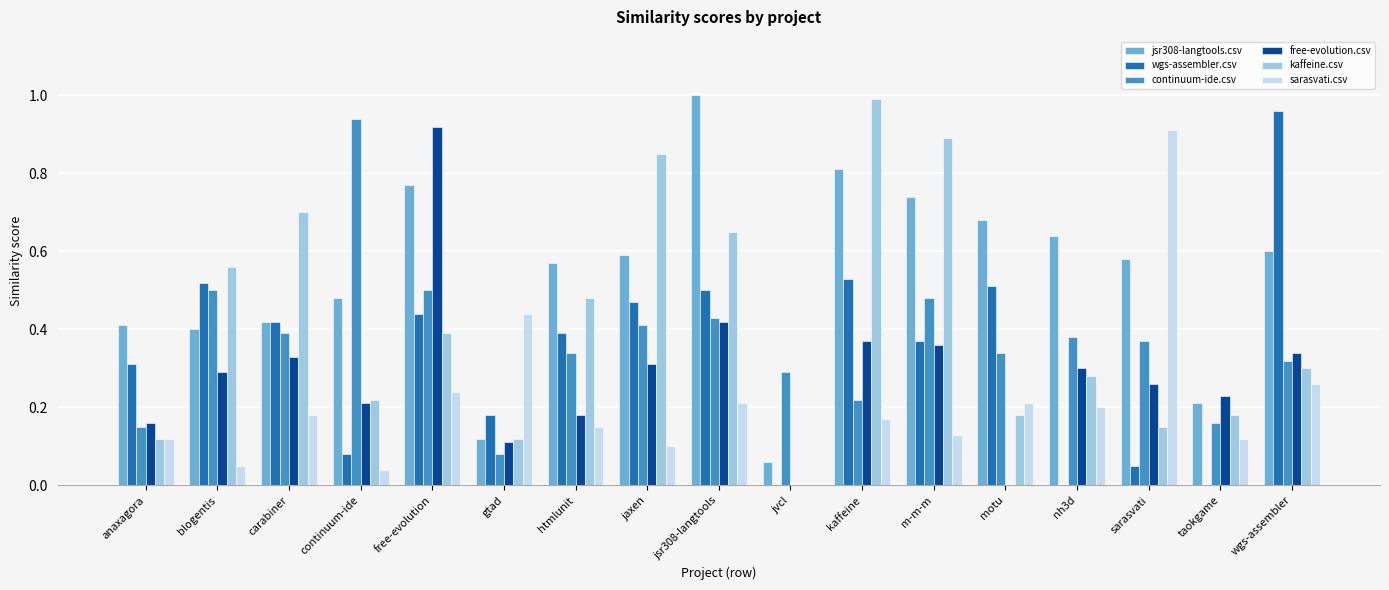

True or false: free-evolution.csv has a value of 0.2 at continuum-ide.

True